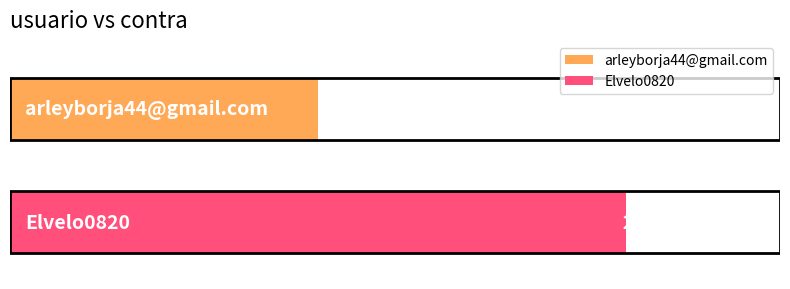

List the series in order of their peak value, highest first.

Elvelo0820, arleyborja44@gmail.com